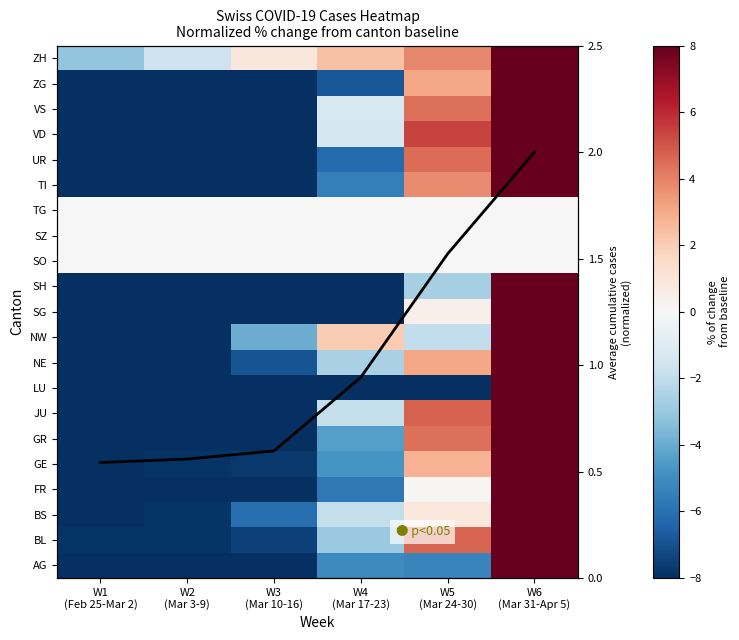

What is the total value across all series at W4
(Mar 17-23)?

-69.2